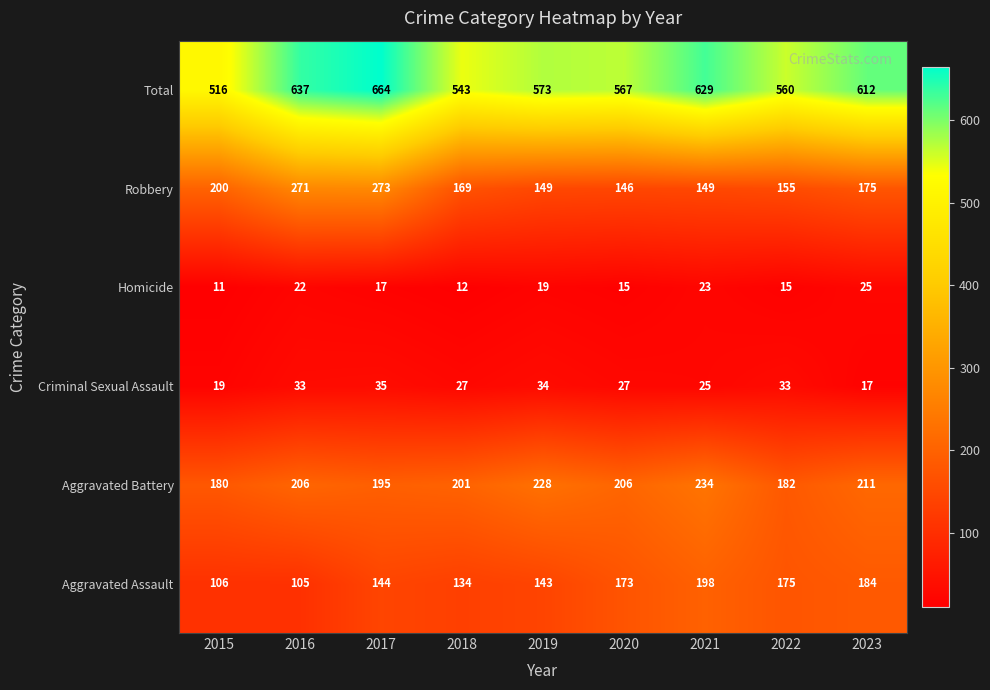

What is the maximum value shown in the chart?

664